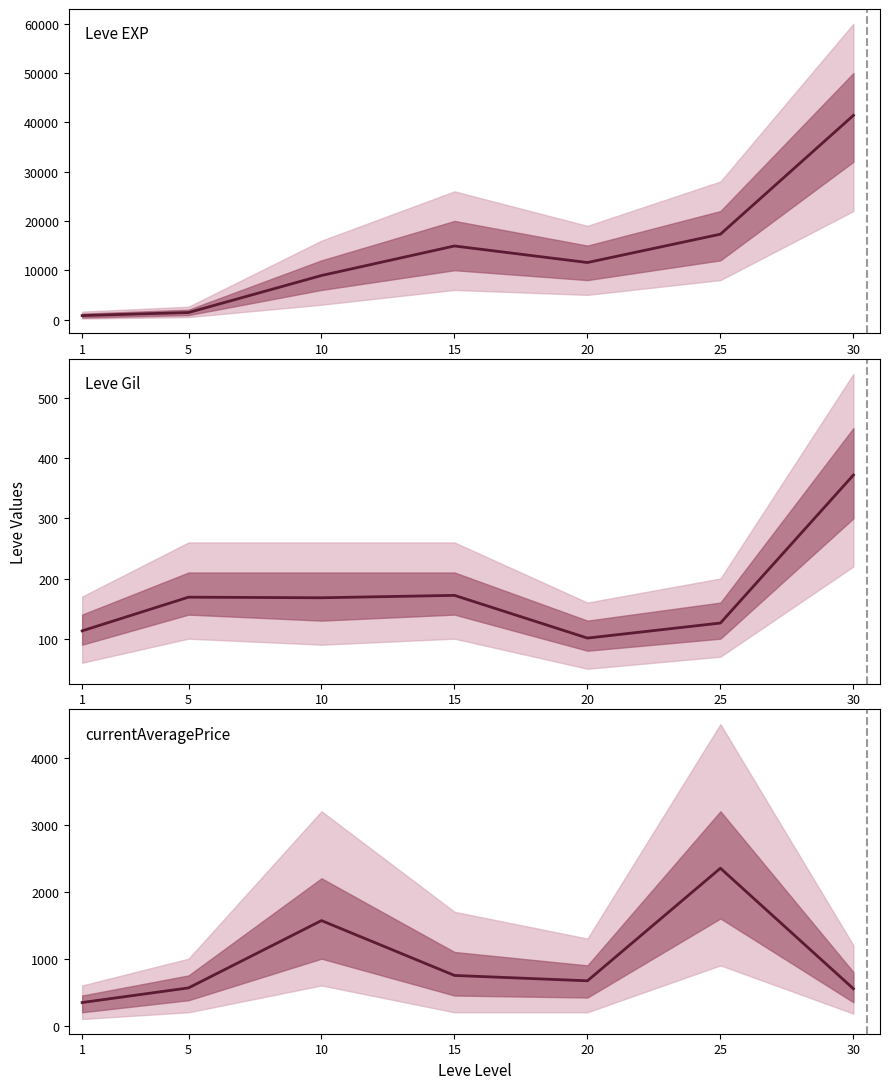

True or false: currentAveragePrice has a value of 519.6 at 1.

False